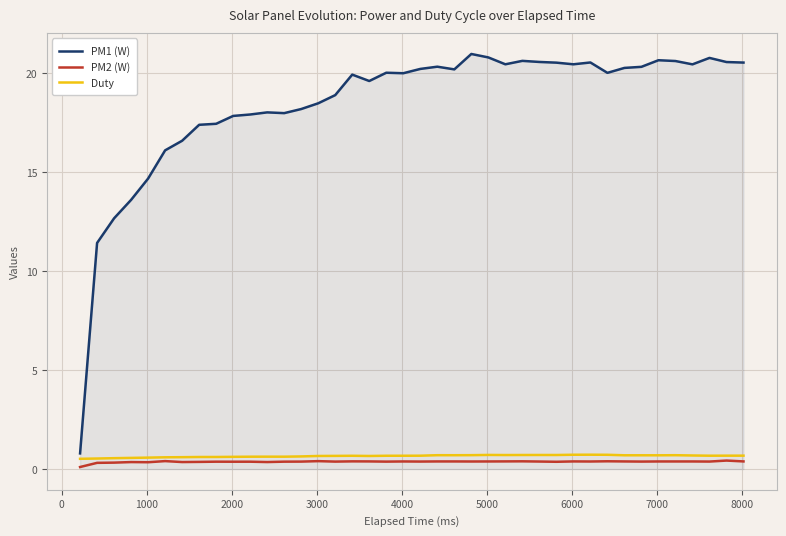

Which series has the largest total across all categories?

PM1 (W)